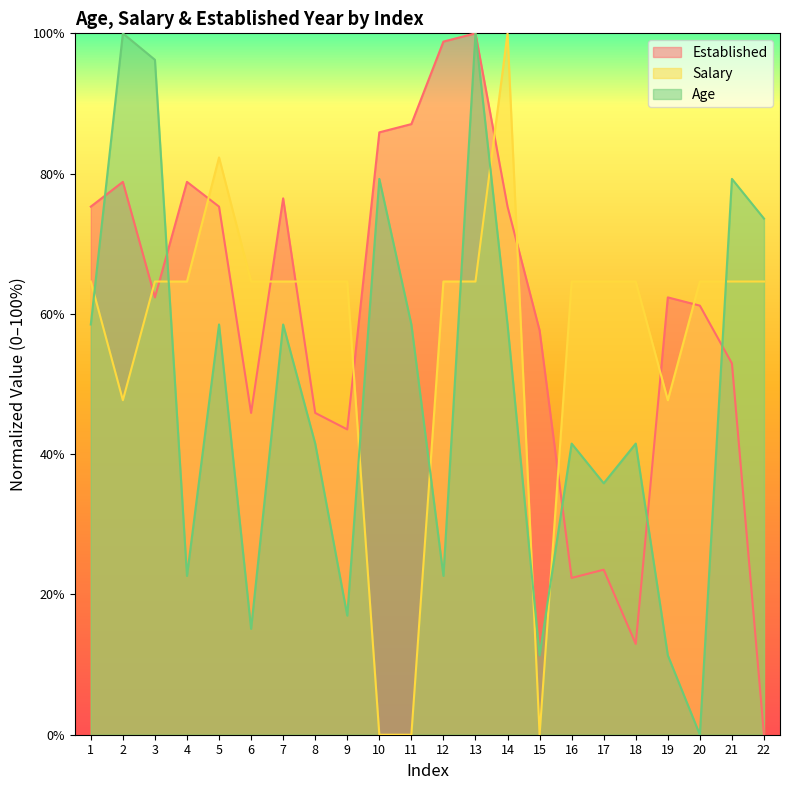

Reading right to left, what are all the values shown in this chart?

Age: 22=73.6	21=79.2	20=0.0	19=11.3	18=41.5	17=35.8	16=41.5	15=11.3	14=58.5	13=100.0	12=22.6	11=58.5	10=79.2	9=17.0	8=41.5	7=58.5	6=15.1	5=58.5	4=22.6	3=96.2	2=100.0	1=58.5
Salary: 22=64.6	21=64.6	20=64.6	19=47.7	18=64.6	17=64.6	16=64.6	15=0.0	14=100.0	13=64.6	12=64.6	11=0.0	10=0.0	9=64.6	8=64.6	7=64.6	6=64.6	5=82.3	4=64.6	3=64.6	2=47.7	1=64.6
Established: 22=0.0	21=52.9	20=61.2	19=62.4	18=12.9	17=23.5	16=22.4	15=57.6	14=75.3	13=100.0	12=98.8	11=87.1	10=85.9	9=43.5	8=45.9	7=76.5	6=45.9	5=75.3	4=78.8	3=62.4	2=78.8	1=75.3